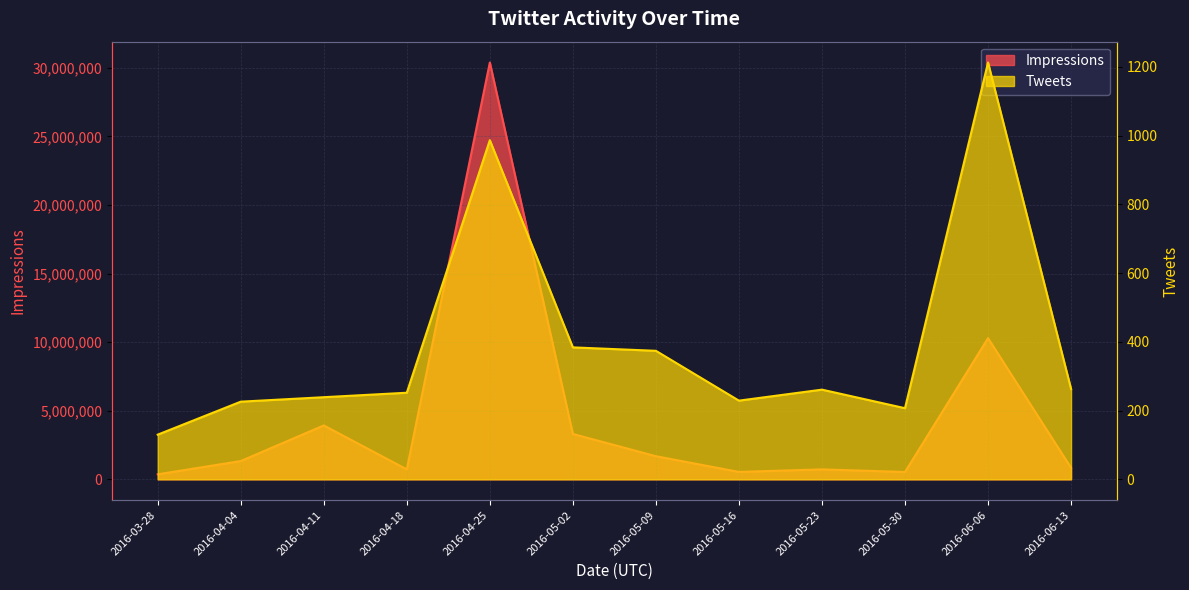

Reading right to left, what are all the values shown in this chart?

Impressions: 2016-06-13=836685	2016-06-06=10290685	2016-05-30=534410	2016-05-23=726200	2016-05-16=539994	2016-05-09=1685830	2016-05-02=3308539	2016-04-25=30387072	2016-04-18=725560	2016-04-11=3928851	2016-04-04=1331665	2016-03-28=365481
Tweets: 2016-06-13=263	2016-06-06=1213	2016-05-30=207	2016-05-23=261	2016-05-16=229	2016-05-09=374	2016-05-02=384	2016-04-25=987	2016-04-18=252	2016-04-11=239	2016-04-04=226	2016-03-28=130